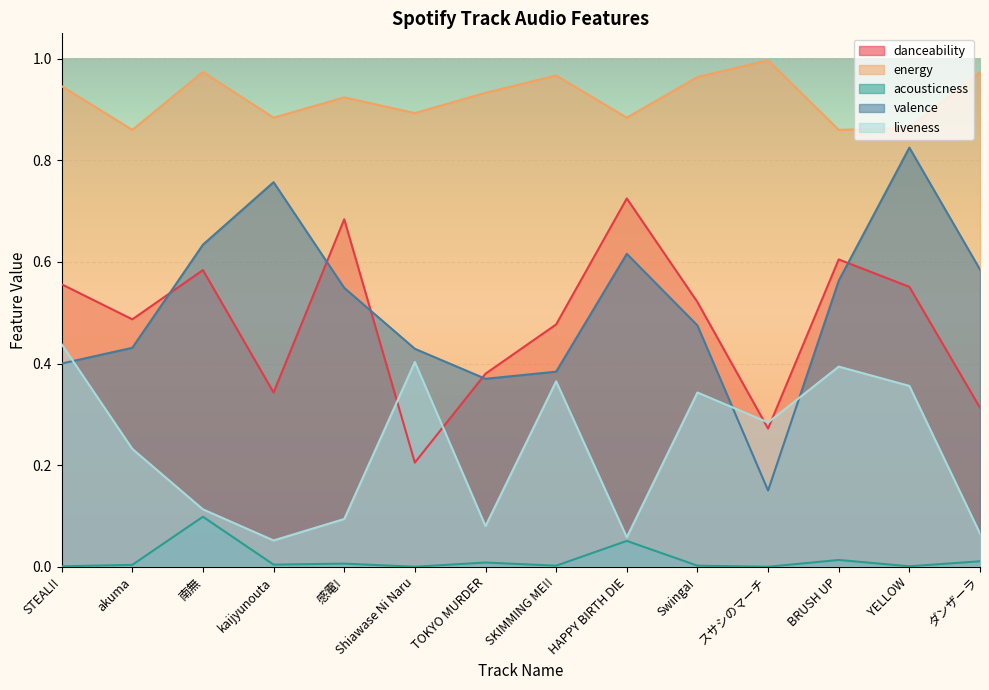

What is the difference between the maximum and minimum values in the energy series?

0.1